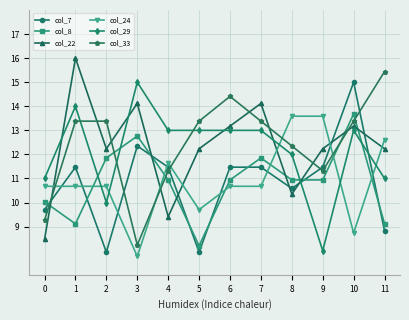

What is the sum of the col_33 values at 4 and 0?

20.6